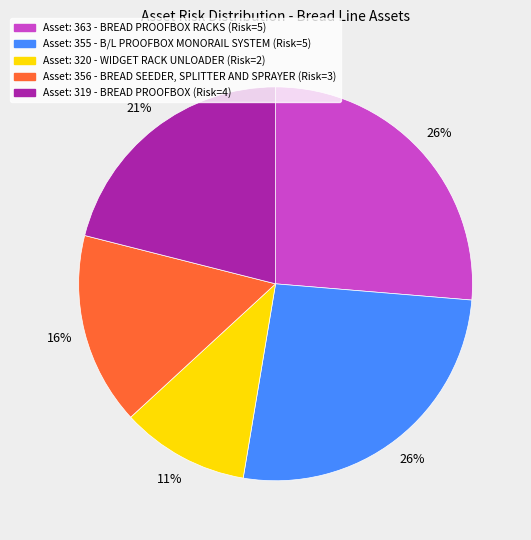

To the nearest percent, what is the average slice percentage?

20%